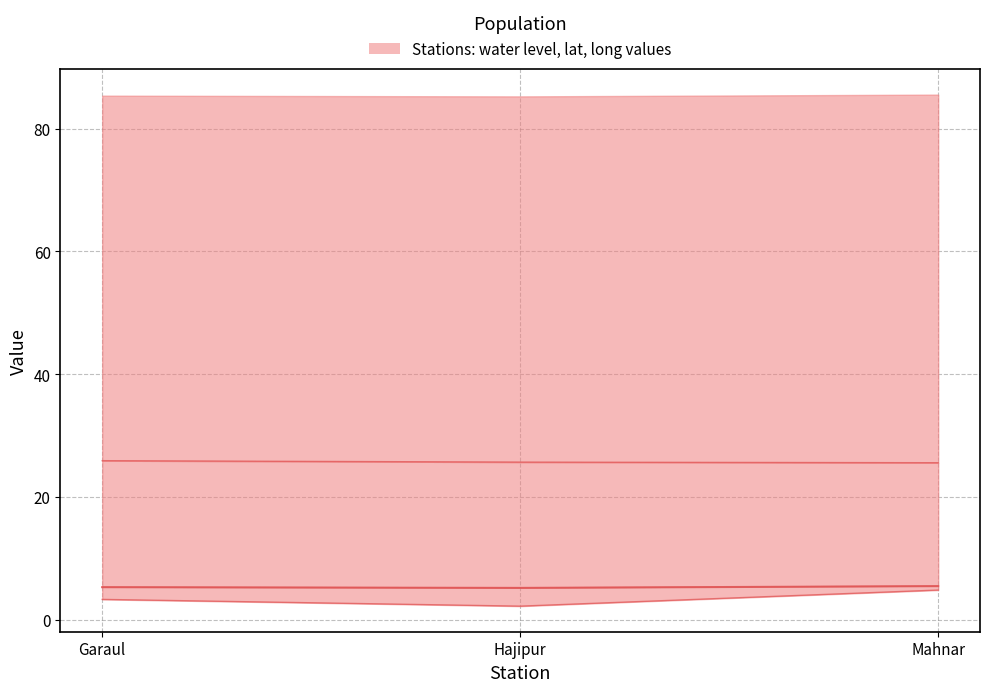

What is the label of the 1st point from the left?

Garaul